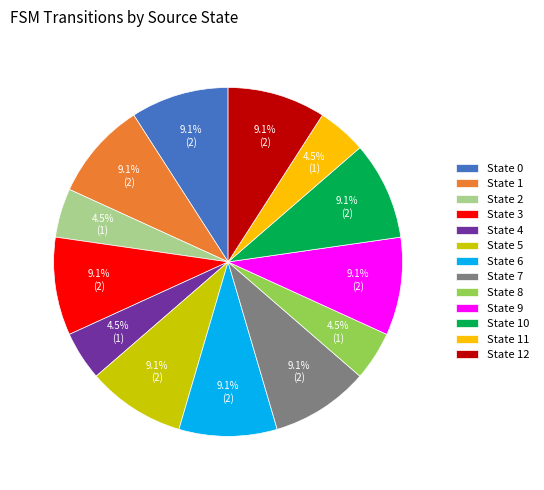

To the nearest percent, what is the difference between the State 0 and State 2 slice percentages?

5%